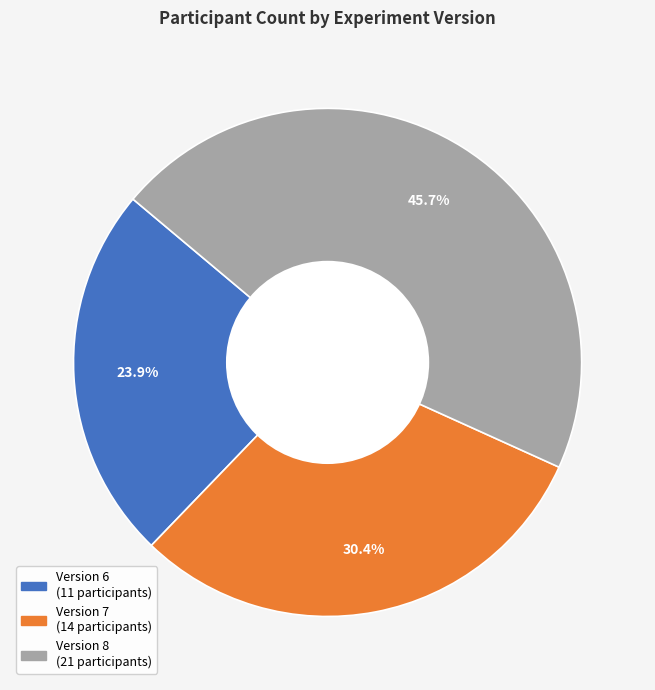

Is it true that Version 7 is 40% of the pie?

False